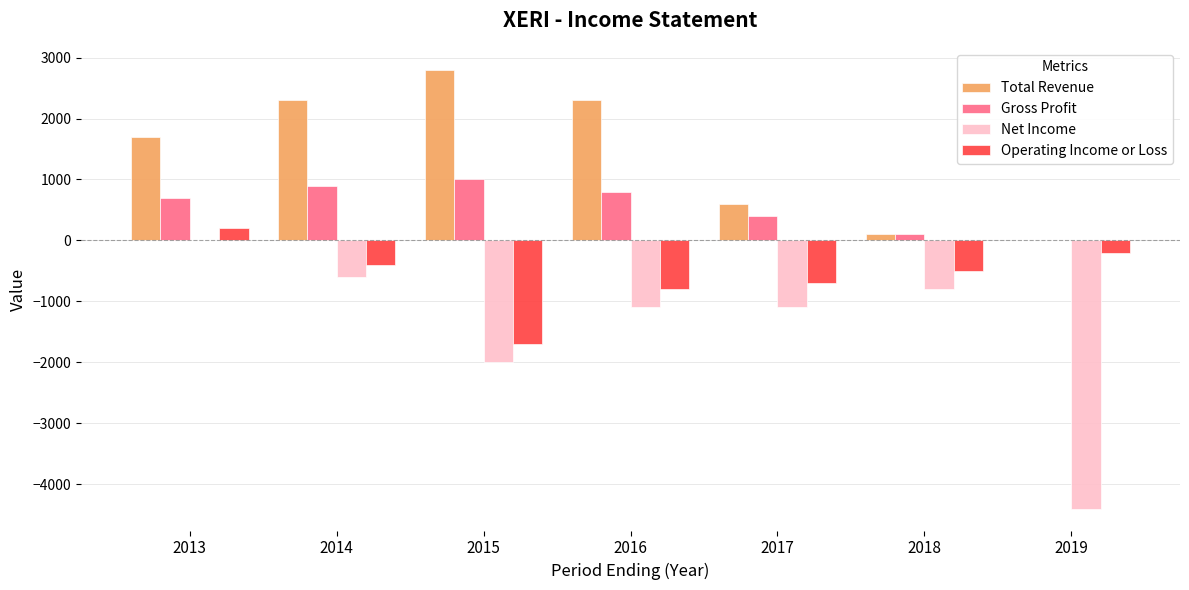

Reading right to left, what are all the values shown in this chart?

Total Revenue: 2019=0	2018=100	2017=600	2016=2300	2015=2800	2014=2300	2013=1700
Gross Profit: 2019=0	2018=100	2017=400	2016=800	2015=1000	2014=900	2013=700
Net Income: 2019=-4400	2018=-800	2017=-1100	2016=-1100	2015=-2000	2014=-600	2013=0
Operating Income or Loss: 2019=-200	2018=-500	2017=-700	2016=-800	2015=-1700	2014=-400	2013=200